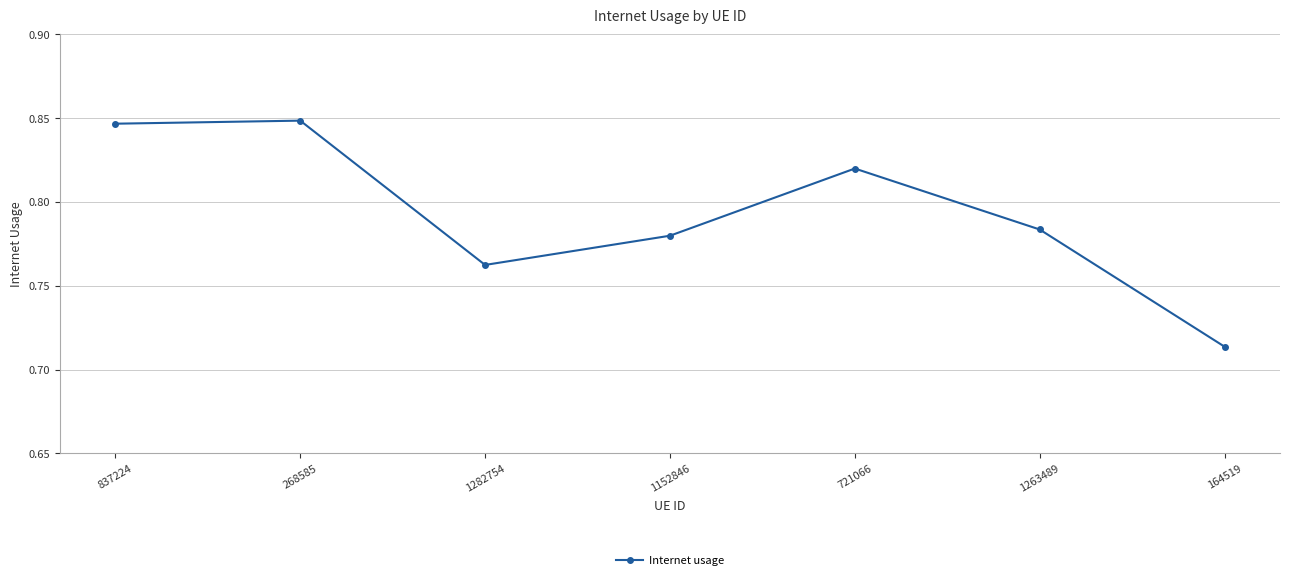

Is it true that the value at 1282754 is 0.4?

False